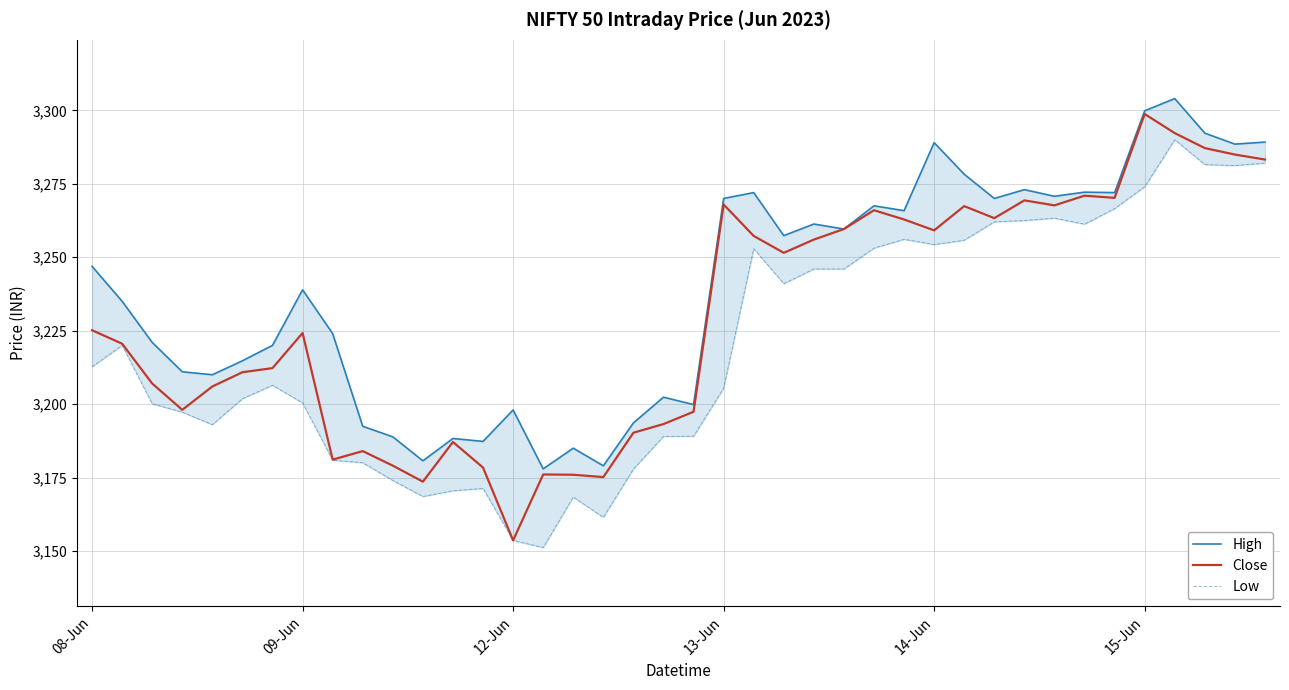

Rank the series by their average value, from lowest to highest.

Low, Close, High